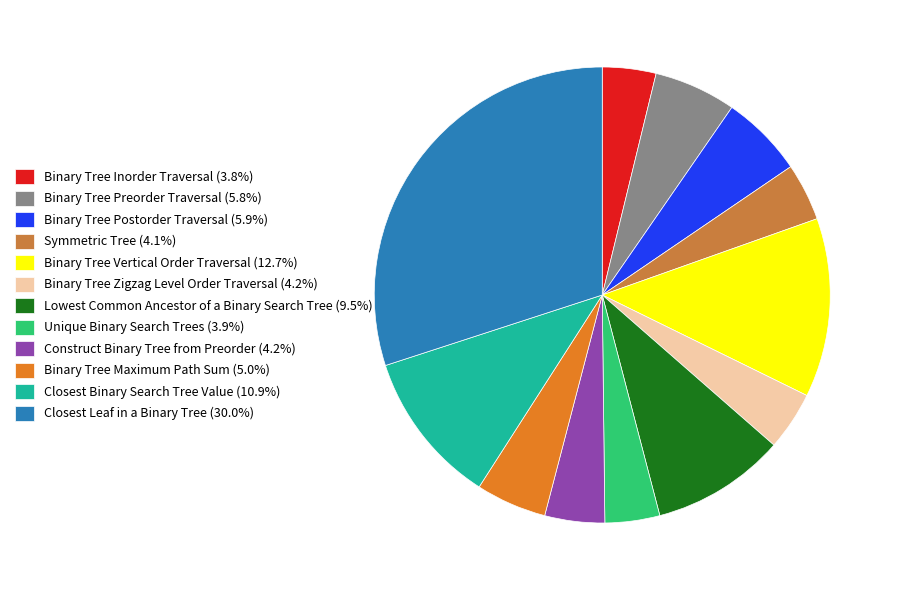

Does any single category account for the majority?

No